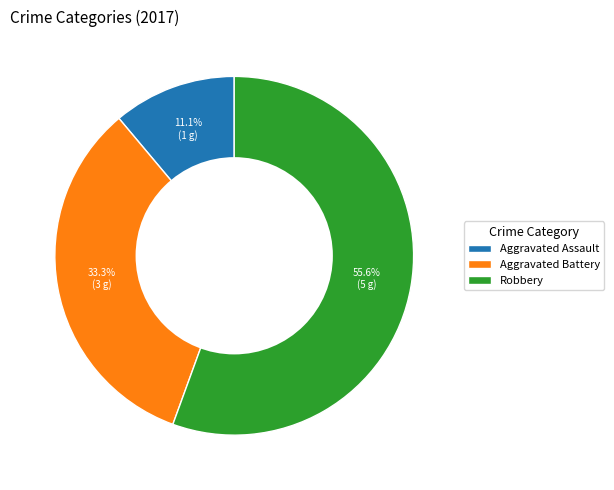

How many segments does this pie chart have?

3